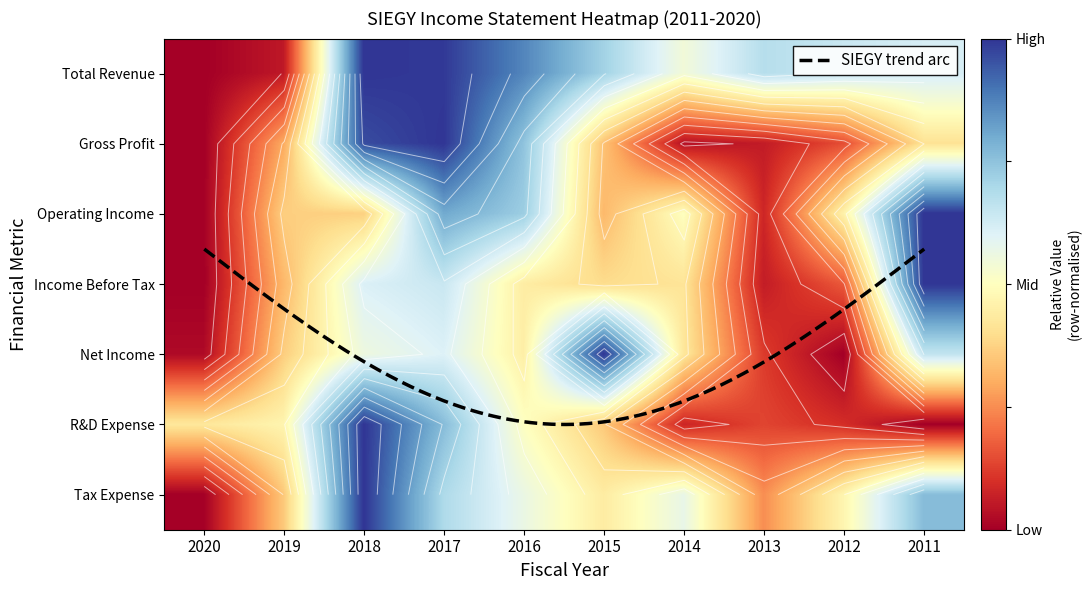

Read the Income Tax Expense value at 2011.

0.8